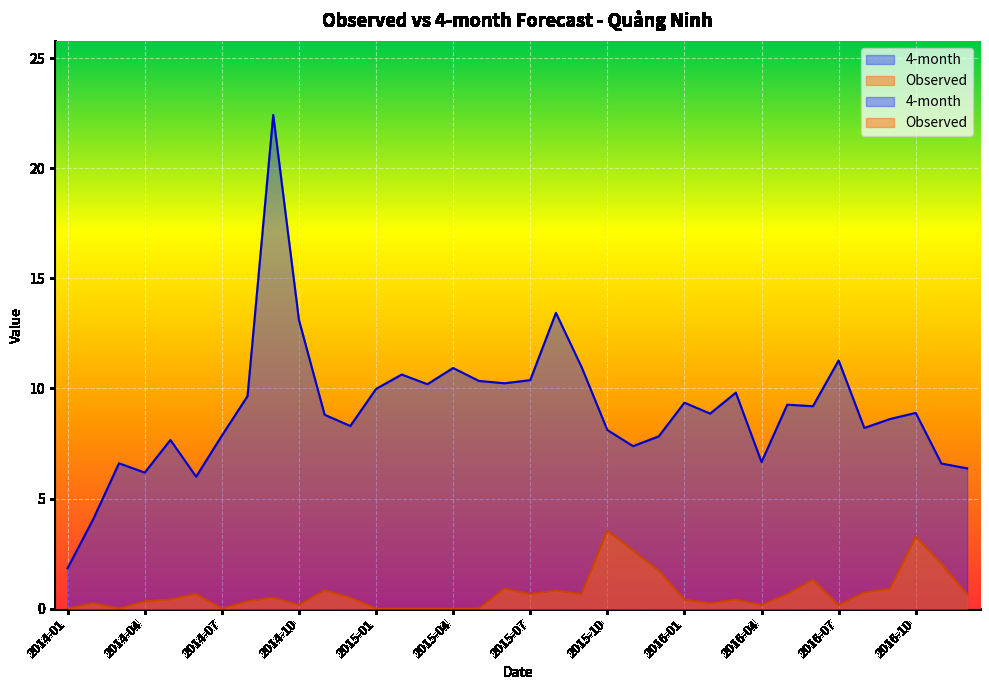

True or false: 4-month and Observed intersect in this chart.

False